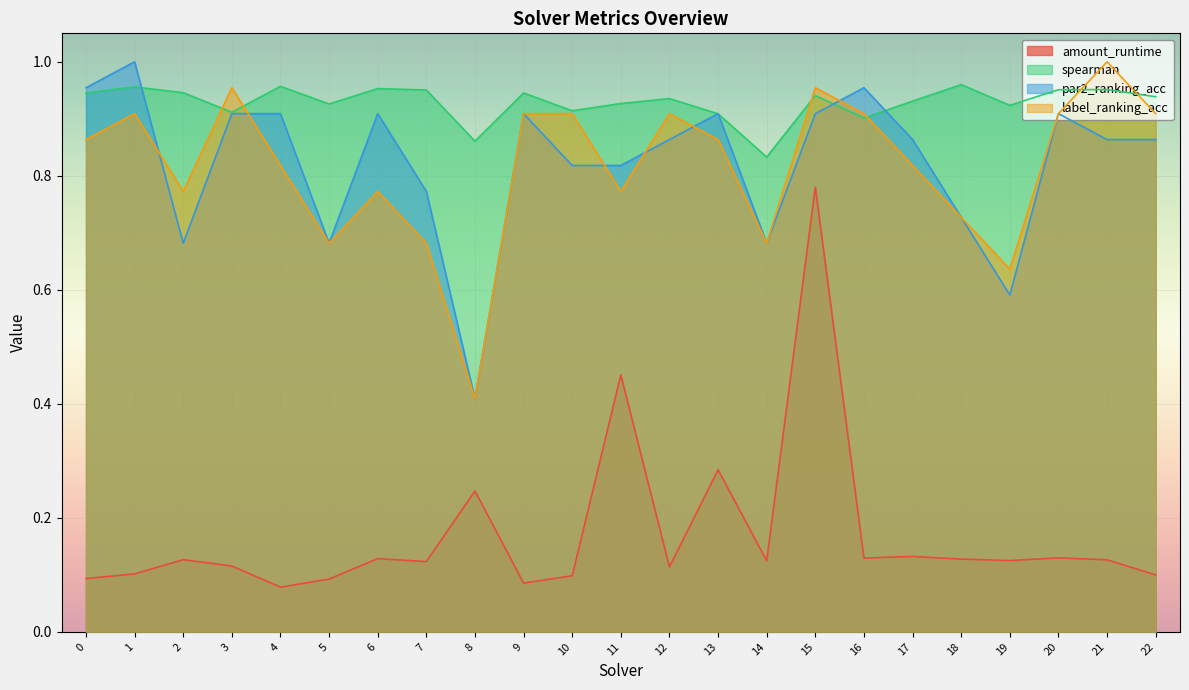

Reading left to right, list all the values displayed in this chart.

amount_runtime: 0.1	0.1	0.1	0.1	0.1	0.1	0.1	0.1	0.2	0.1	0.1	0.5	0.1	0.3	0.1	0.8	0.1	0.1	0.1	0.1	0.1	0.1	0.1
spearman: 0.9	1.0	0.9	0.9	1.0	0.9	1.0	1.0	0.9	0.9	0.9	0.9	0.9	0.9	0.8	0.9	0.9	0.9	1.0	0.9	1.0	1.0	0.9
par2_ranking_acc: 1.0	1.0	0.7	0.9	0.9	0.7	0.9	0.8	0.4	0.9	0.8	0.8	0.9	0.9	0.7	0.9	1.0	0.9	0.7	0.6	0.9	0.9	0.9
label_ranking_acc: 0.9	0.9	0.8	1.0	0.8	0.7	0.8	0.7	0.4	0.9	0.9	0.8	0.9	0.9	0.7	1.0	0.9	0.8	0.7	0.6	0.9	1.0	0.9